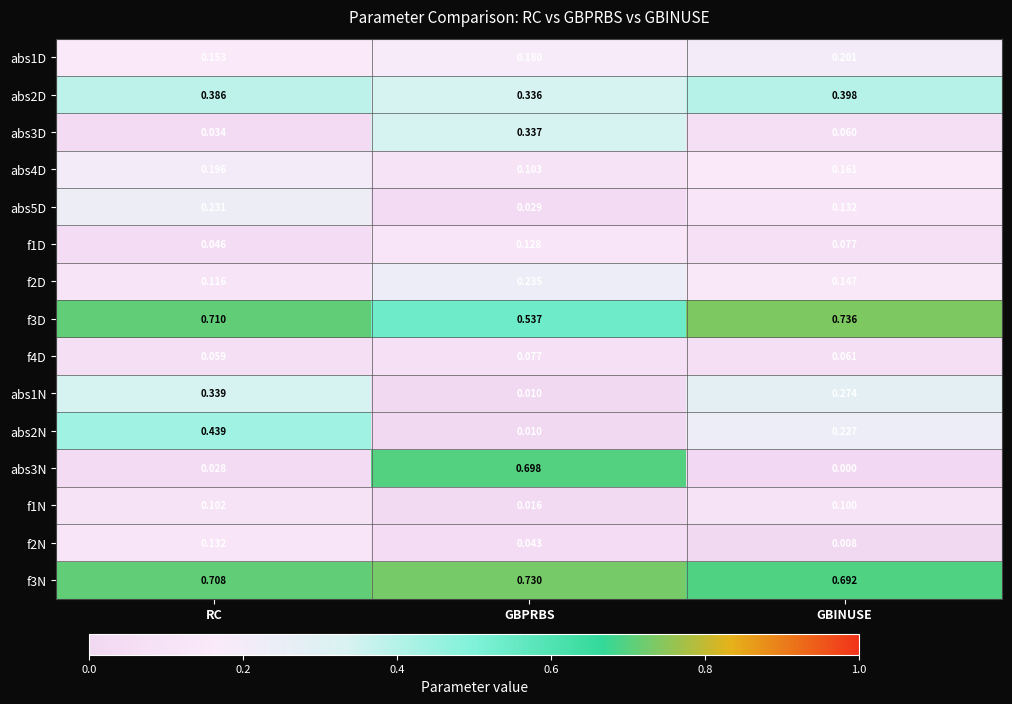

At which label does f1D reach its peak?

GBPRBS